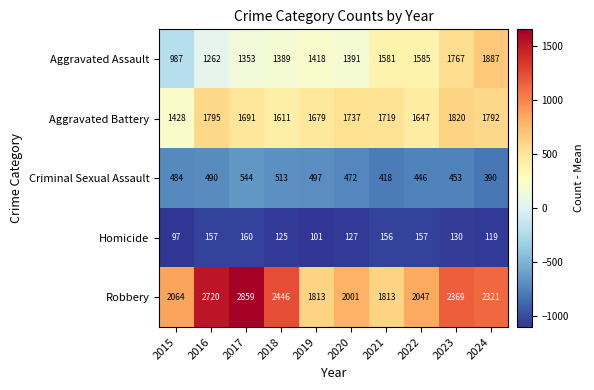

How many categories are shown in the chart?

10